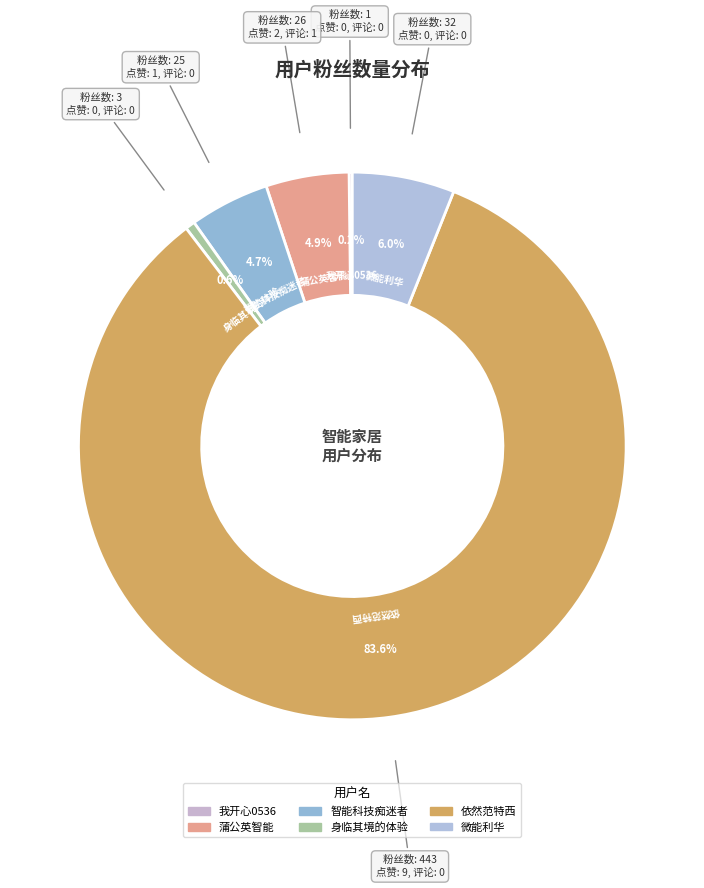

Approximately how many times larger is the value at 微能利华 compared to 身临其境的体验?

10.7